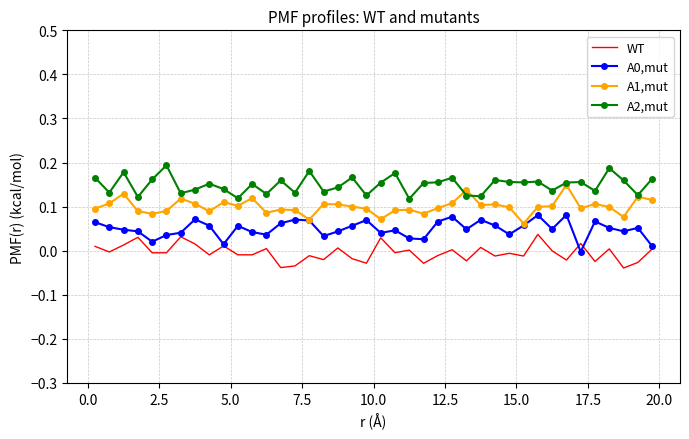

Which series has the largest total across all categories?

A2,mut